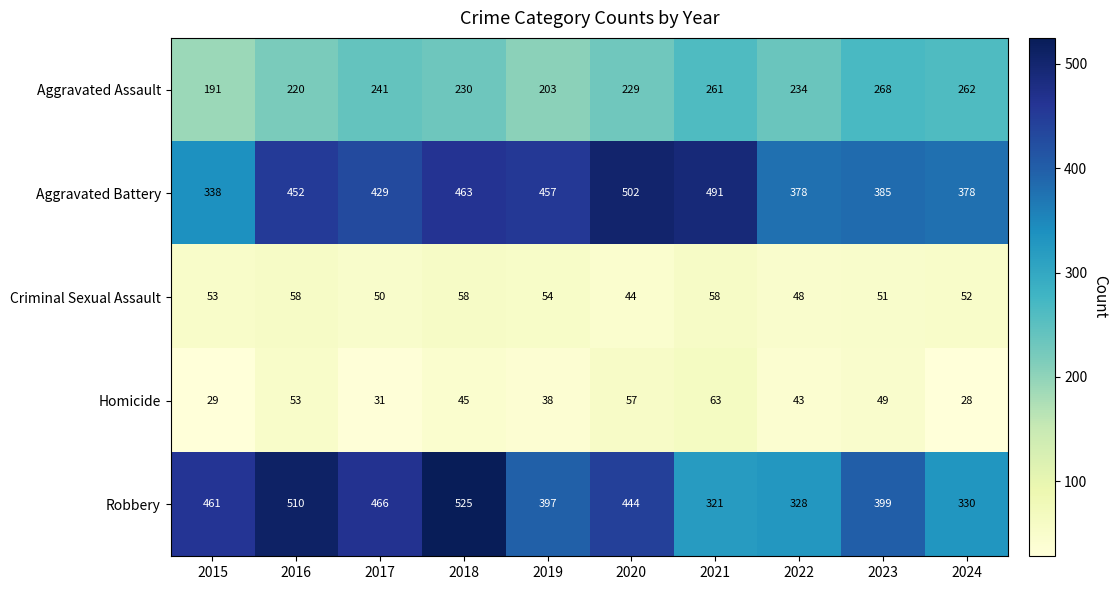

What is the smallest value displayed?

28